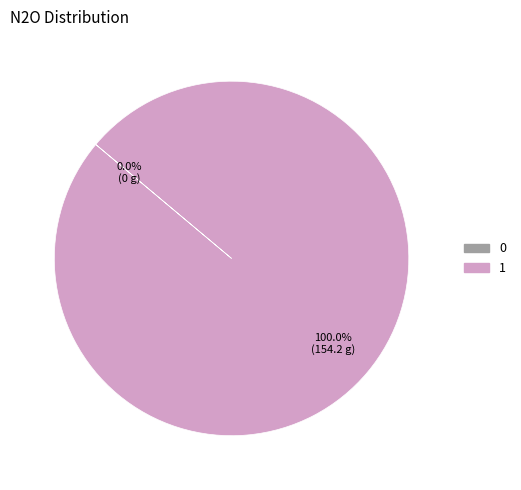

Which category accounts for the majority?

1